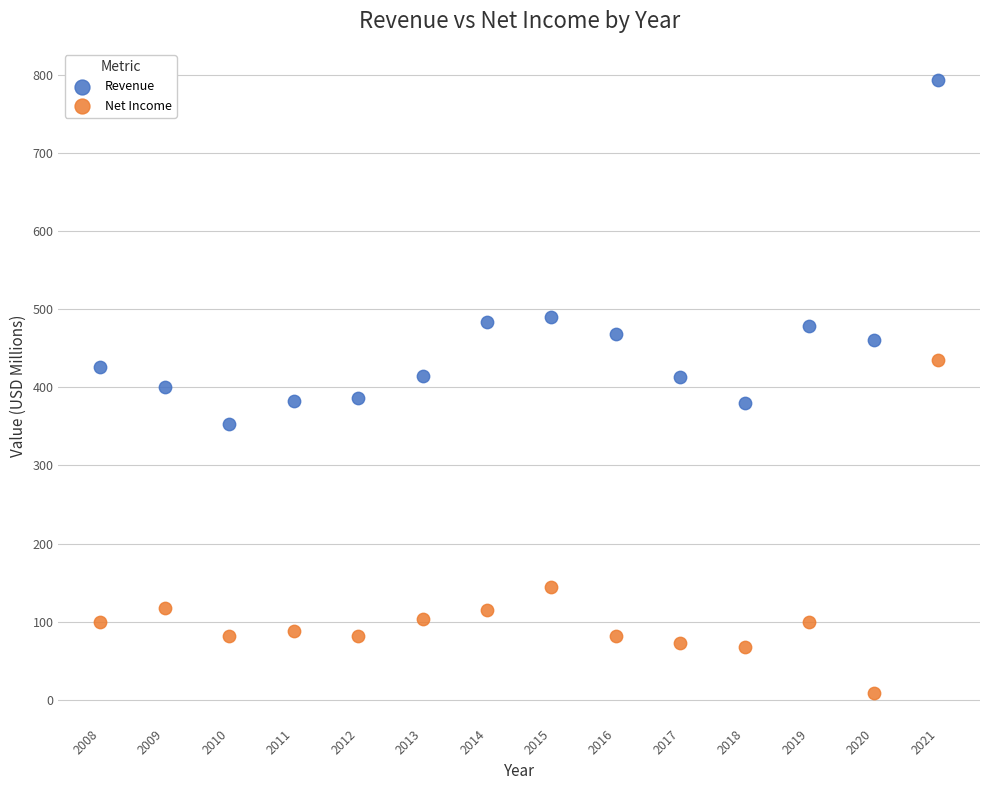

Which series reaches the minimum Y coordinate?

Net Income